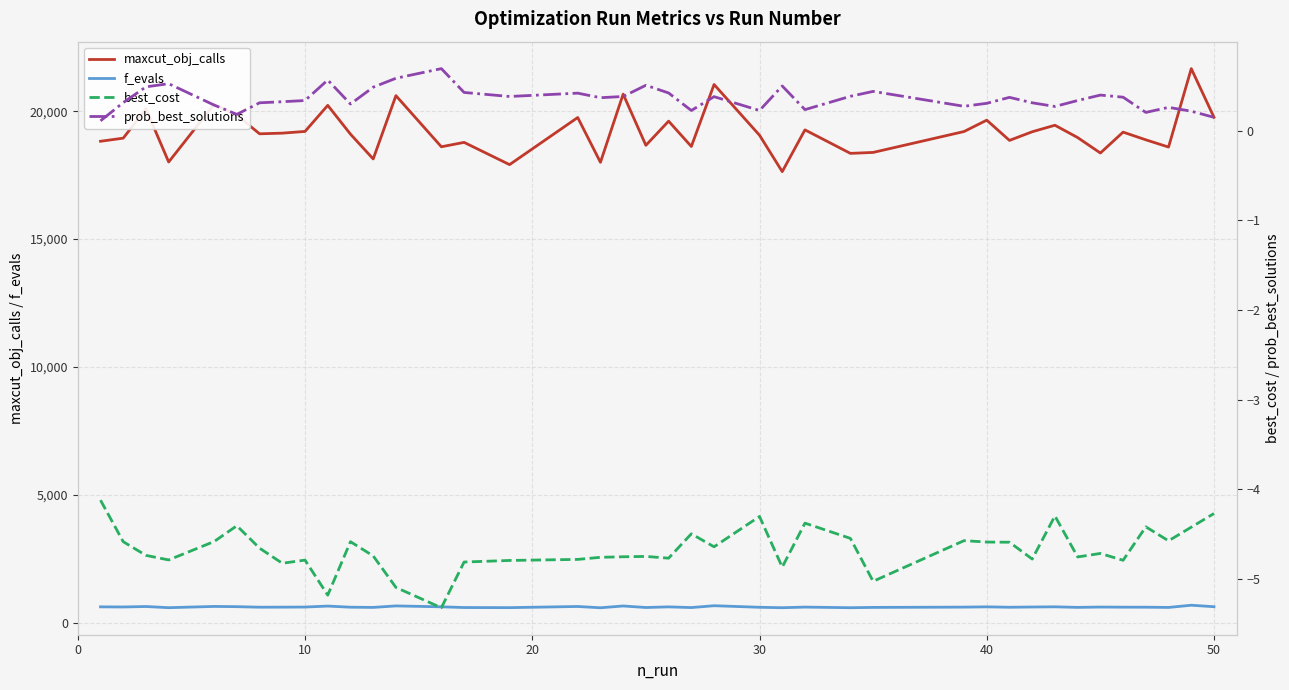

True or false: f_evals and maxcut_obj_calls intersect in this chart.

False